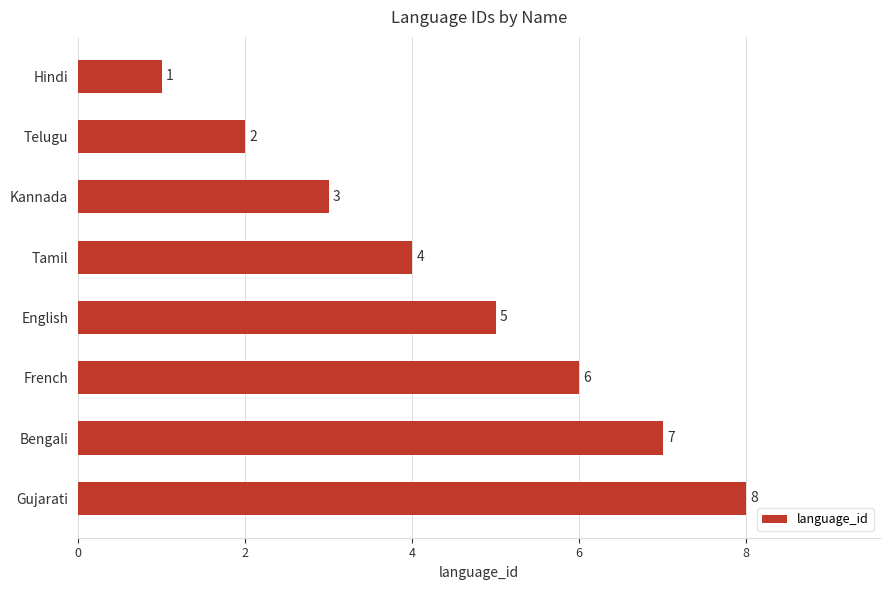

The chart shows a value of 1 at Telugu. True or false?

False